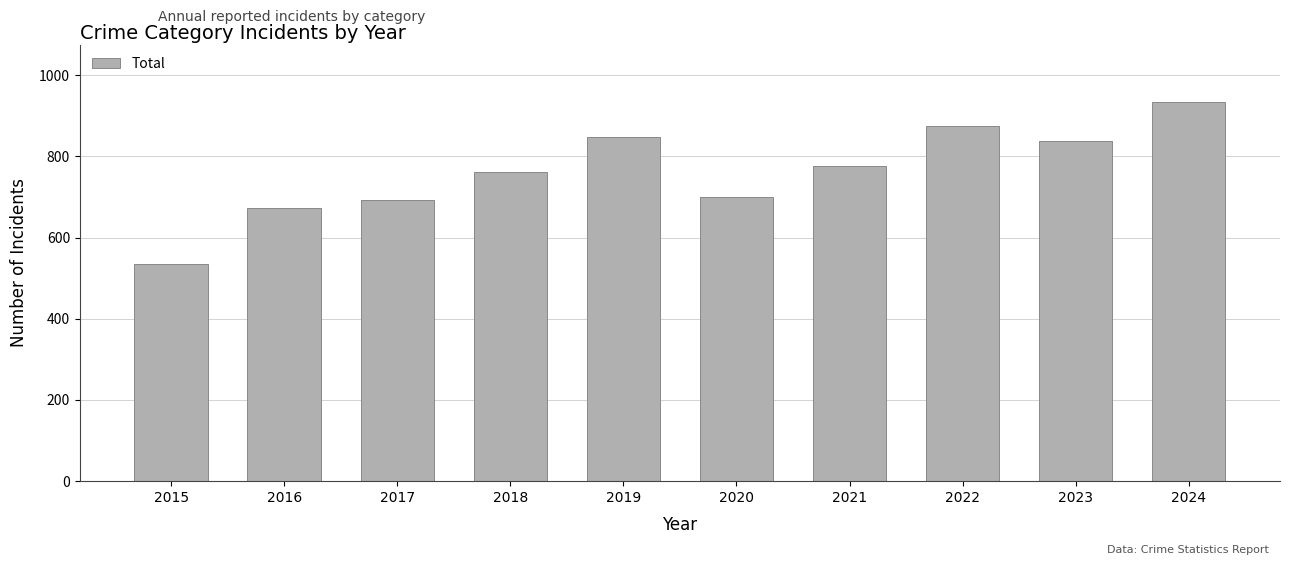

What is the change in value from 2018 to 2019?

+86